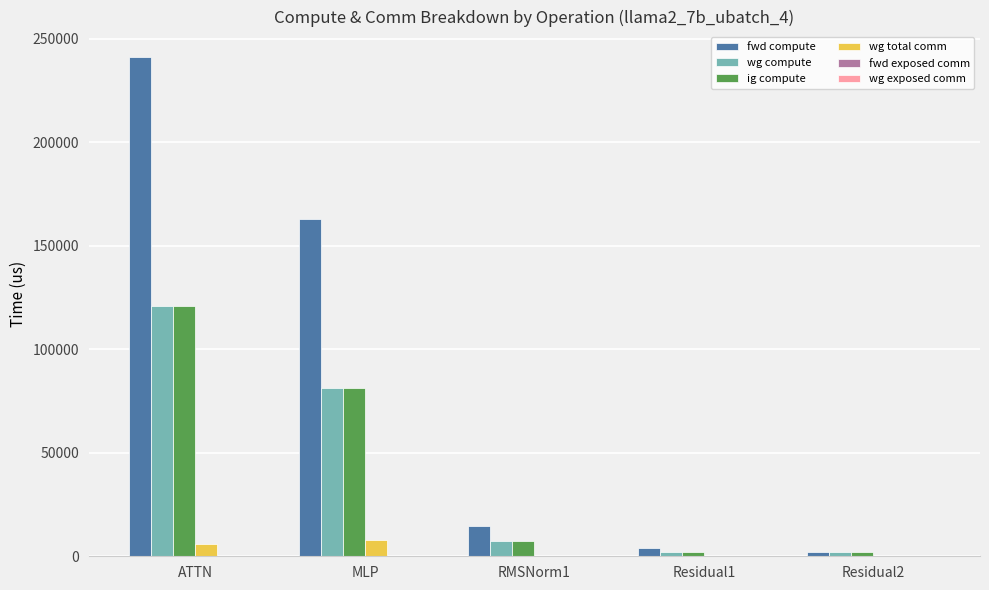

At which category is the sum across all series the highest?

ATTN